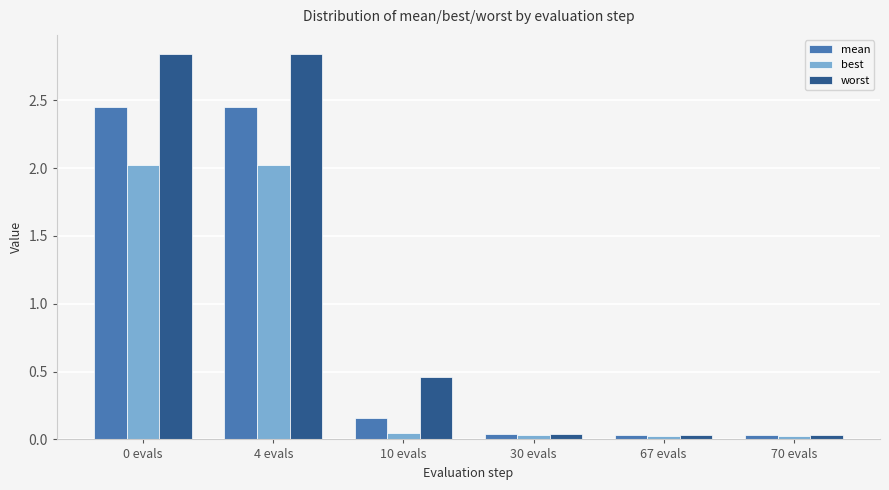

Is it true that worst equals 0.0 at 67 evals?

True